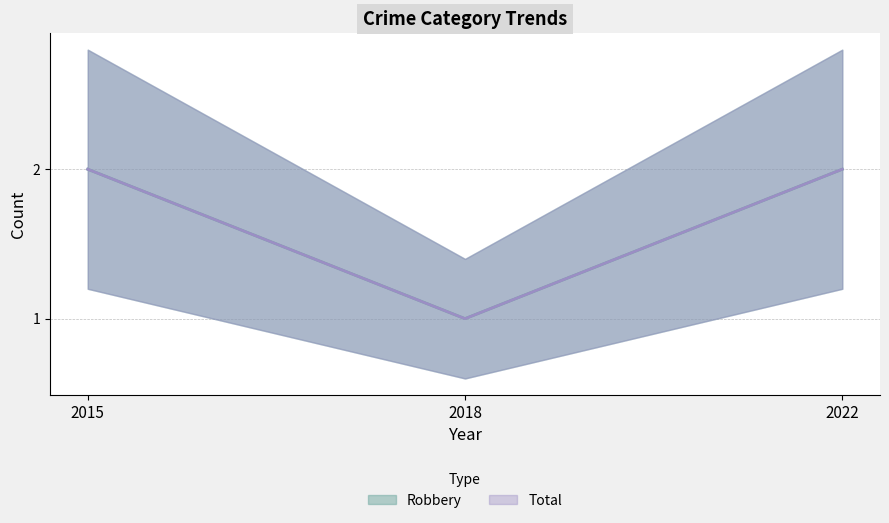

What is the value of the Total point at the 3rd from the left?

2